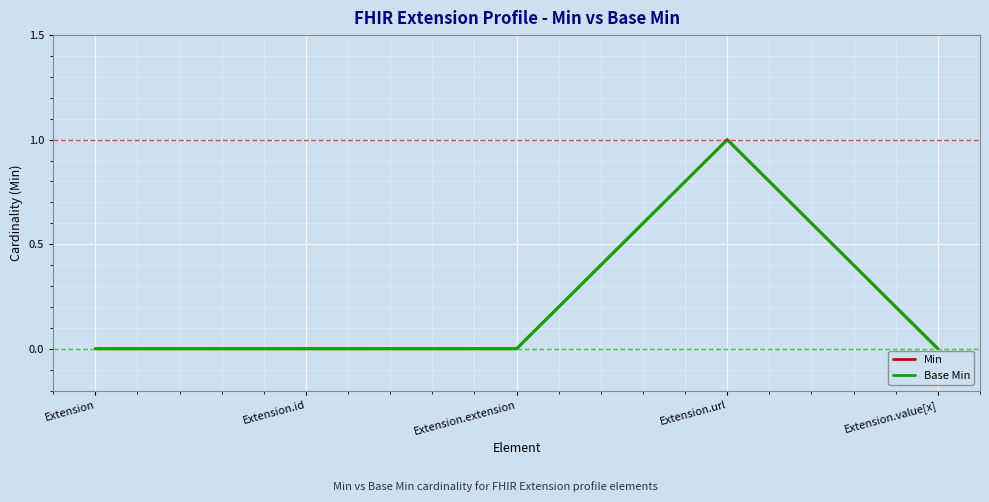

True or false: Base Min has more than 1 points higher than both neighbors.

False